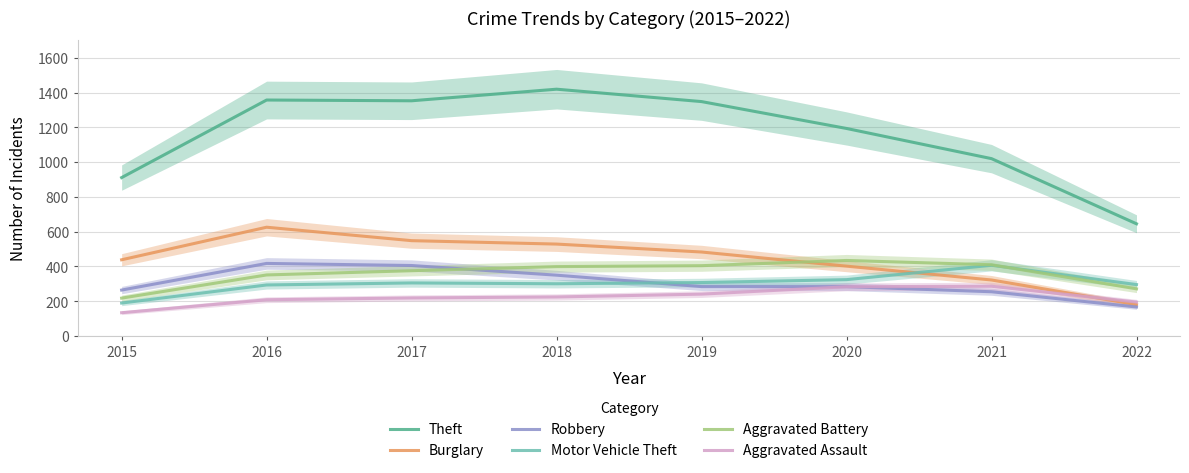

Is it true that Robbery equals 168.5 at 2019?

False